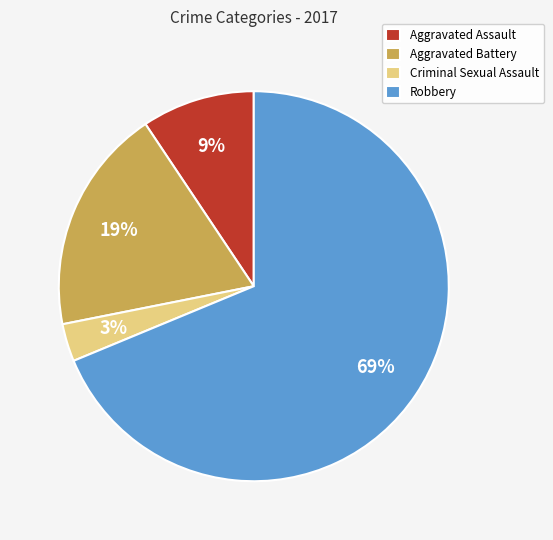

How many segments does this pie chart have?

4